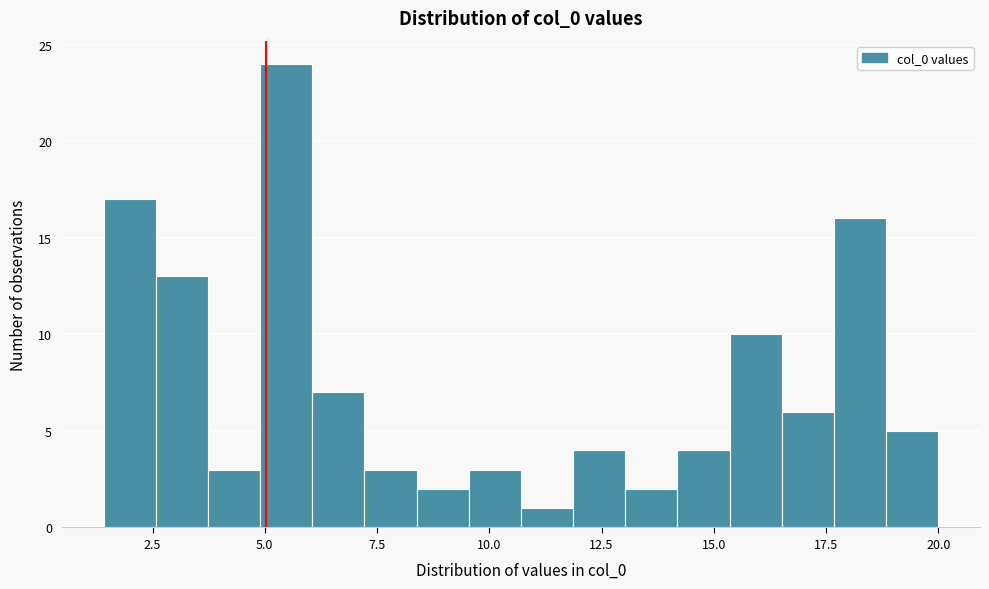

Read against the x-axis, roughly where is the centre of the tallest bar?

5.5